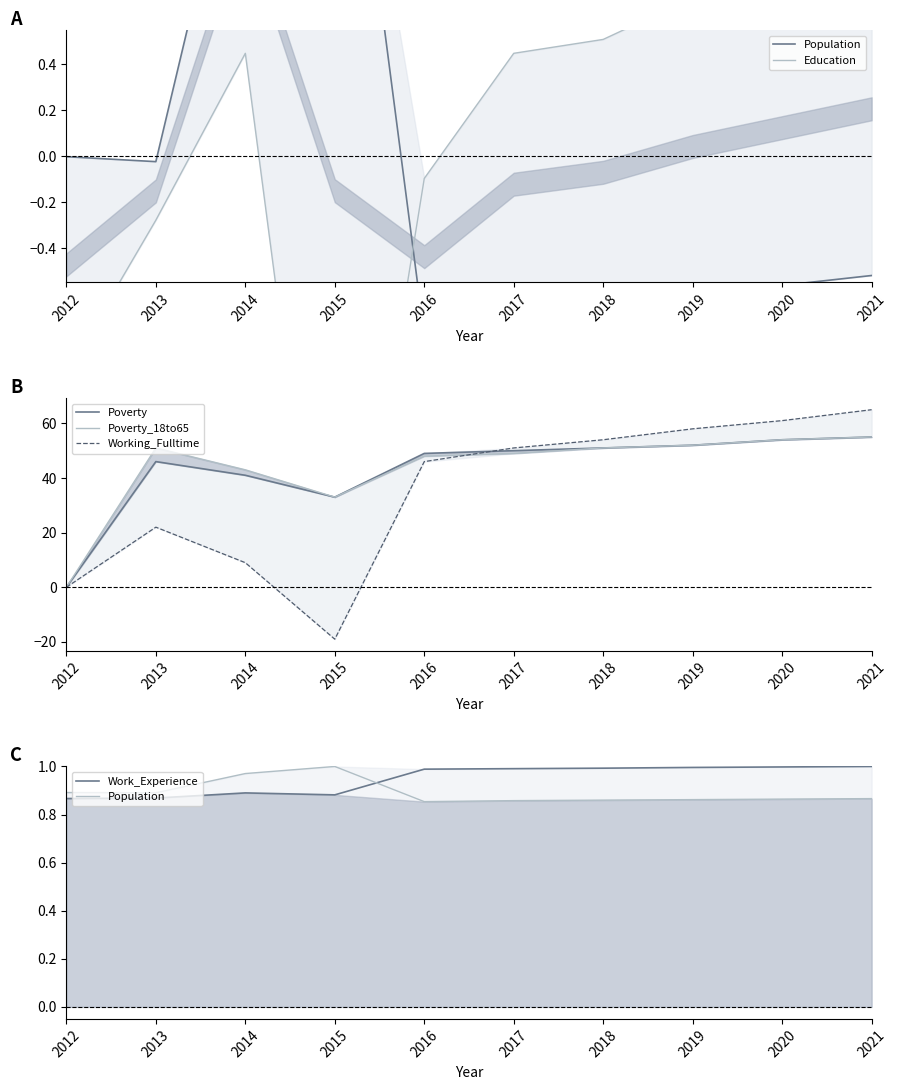

Which series ends up on top after the final intersection of Population and Poverty?

Poverty